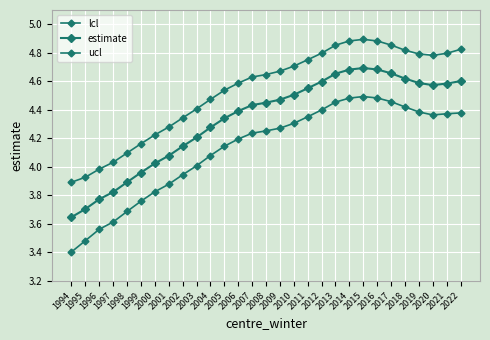

Does the chart have visible grid lines?

Yes